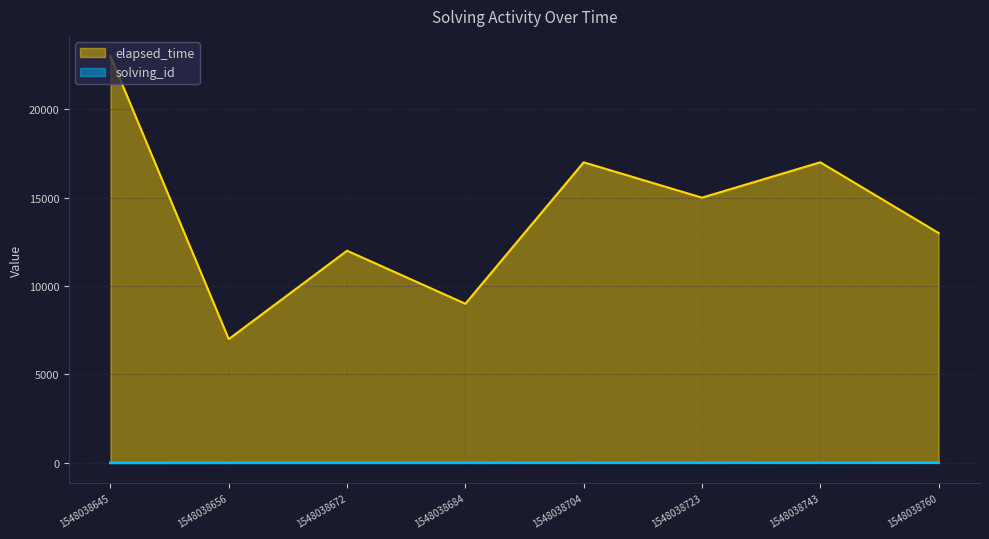

What are all the series names shown in the legend?

elapsed_time, solving_id